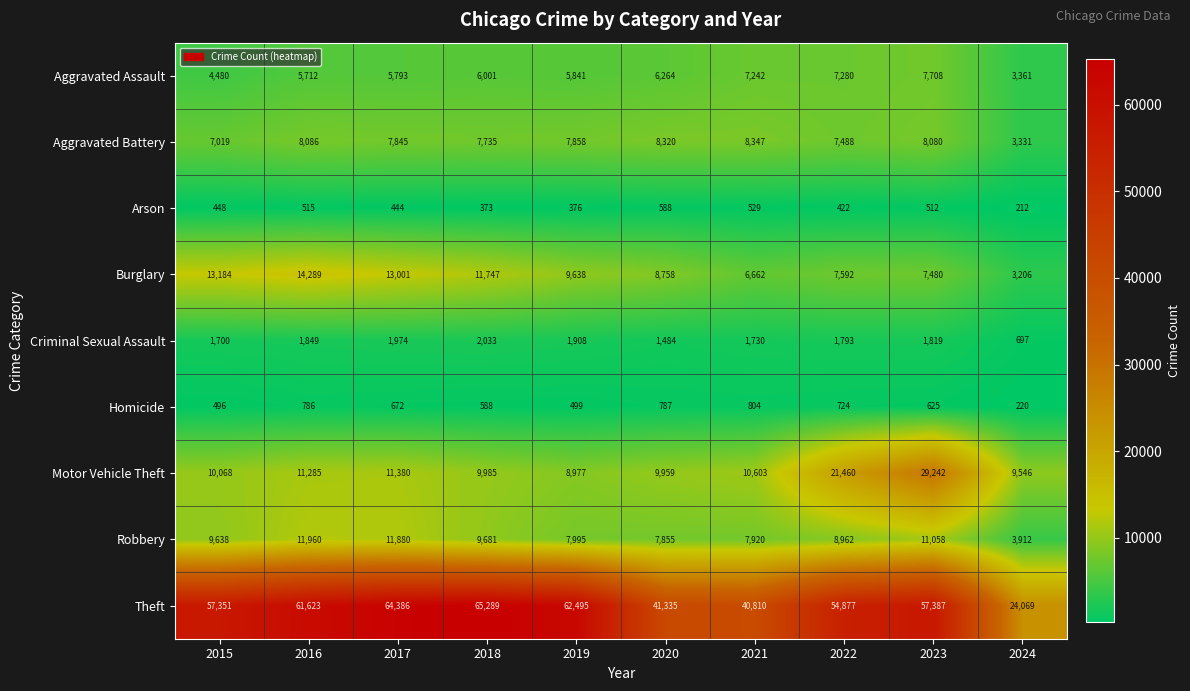

The Burglary series shows 9638 at 2019. True or false?

True